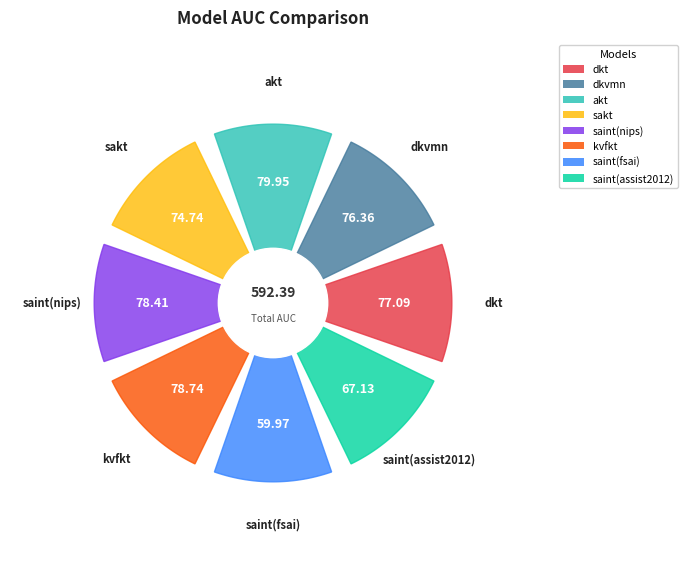

What is the ratio of the value at dkvmn to the value at sakt?

1.0